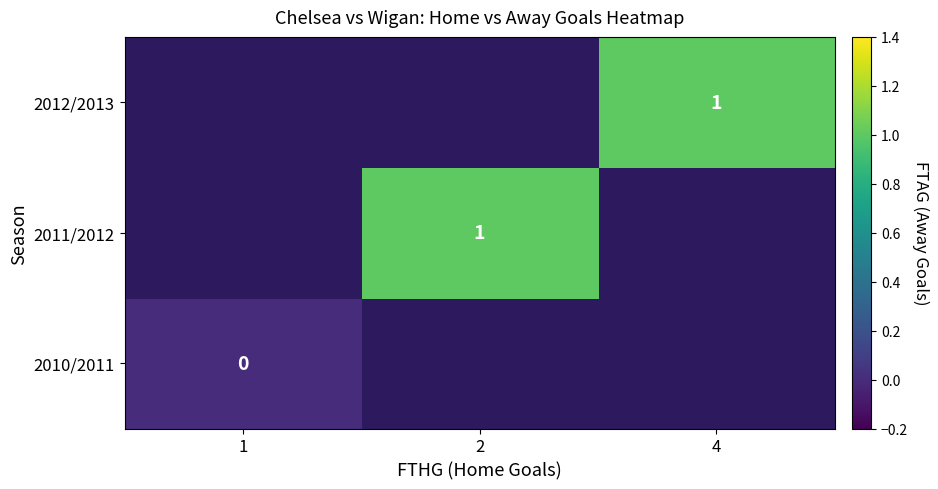

Is it true that 2012/2013 equals 1 at 4?

True